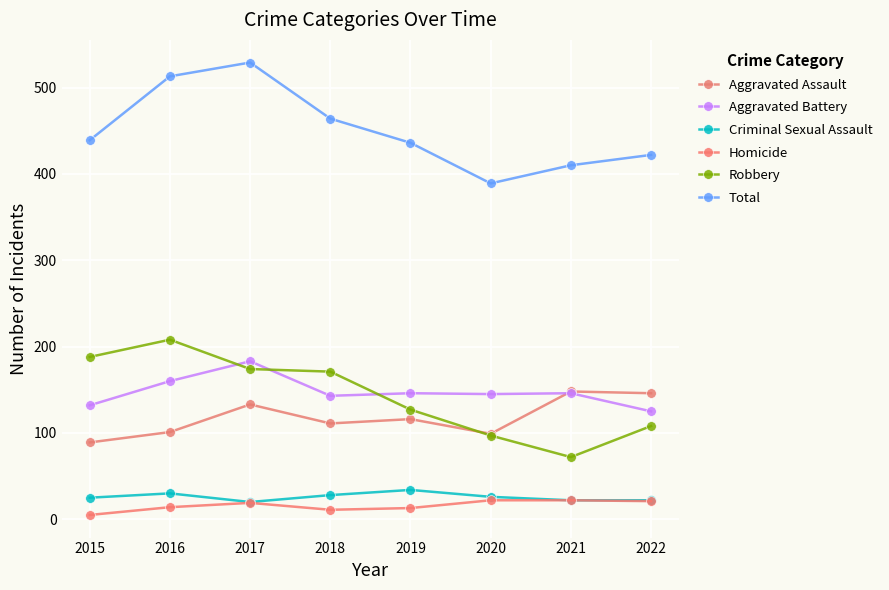

How many lines are shown in the chart?

6